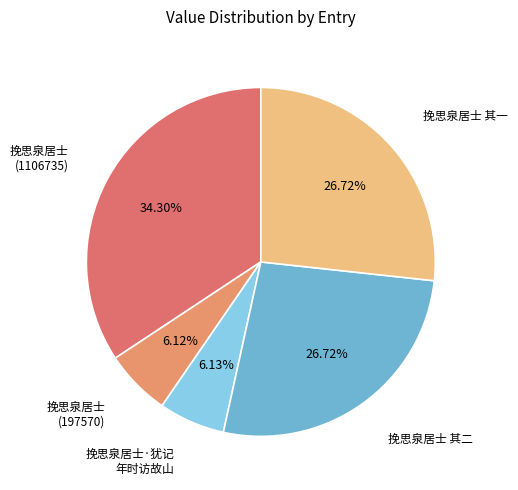

How many segments does this pie chart have?

5